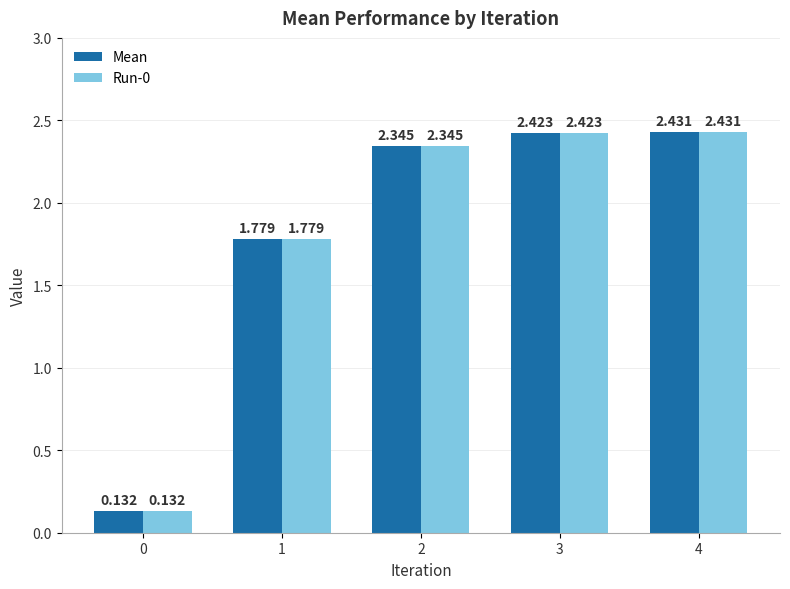

Is the value of Run-0 at 4 greater than the value of Mean at 3?

Yes